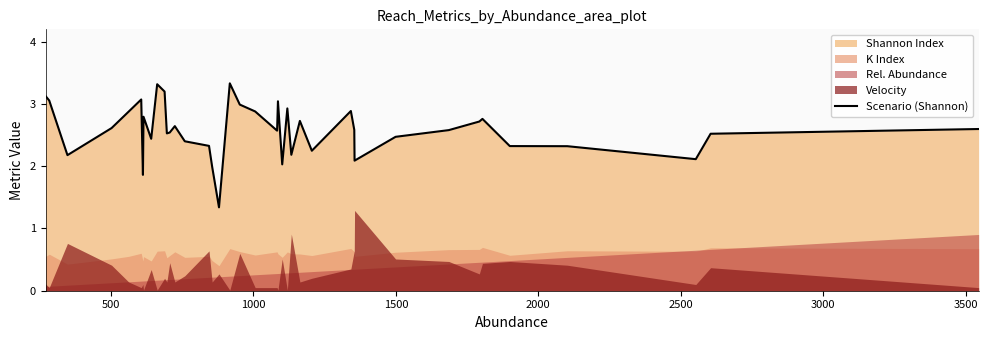

What is the smallest value displayed?

1.3